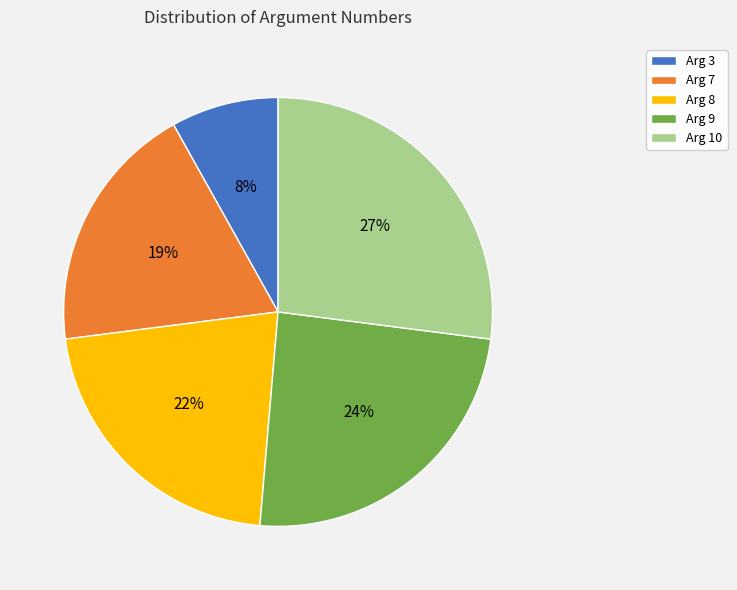

To the nearest percent, what is the combined percentage of Arg 10 and Arg 9?

51%